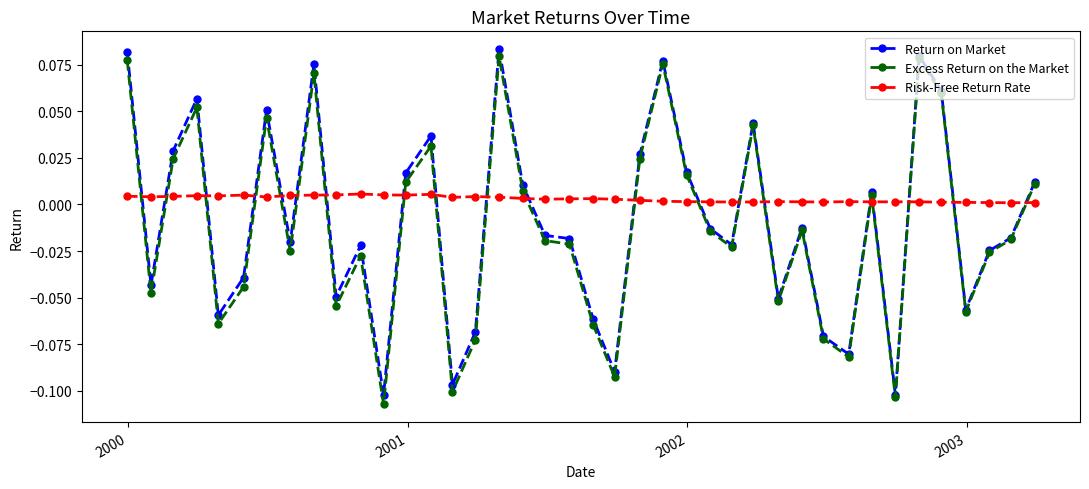

Count the number of categories in the chart.

40